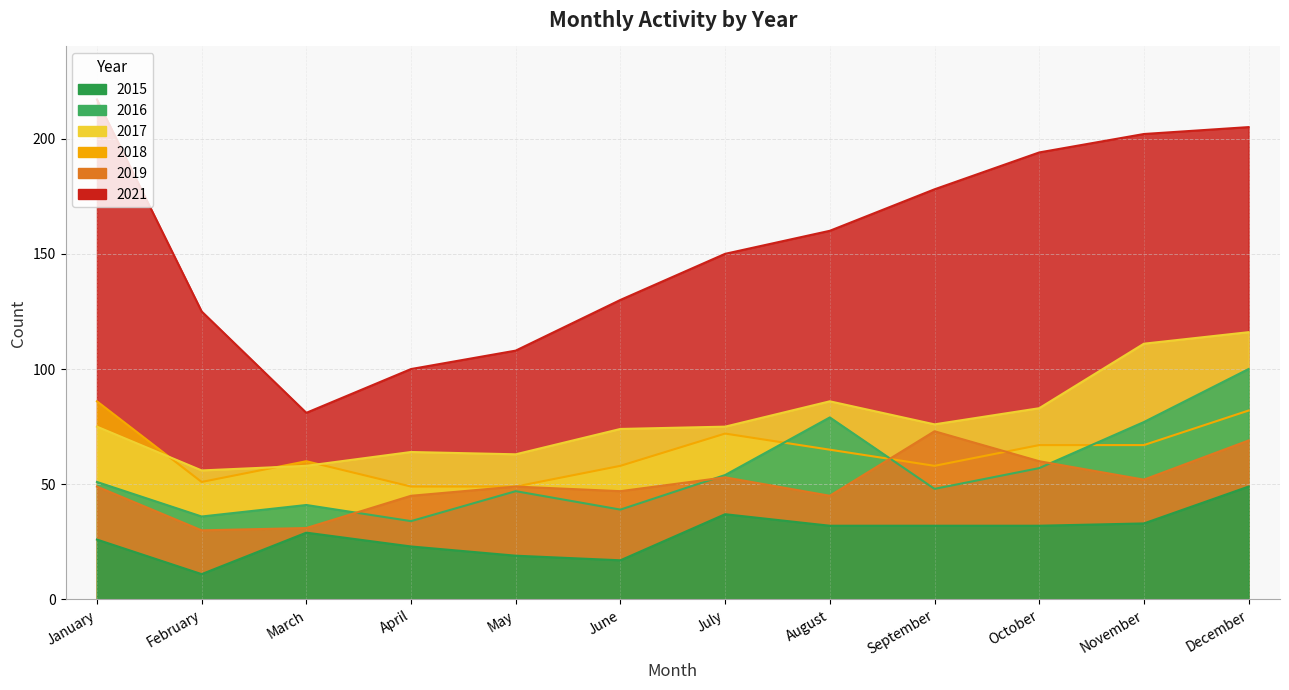

What are all the series names shown in the legend?

2015, 2016, 2017, 2018, 2019, 2021